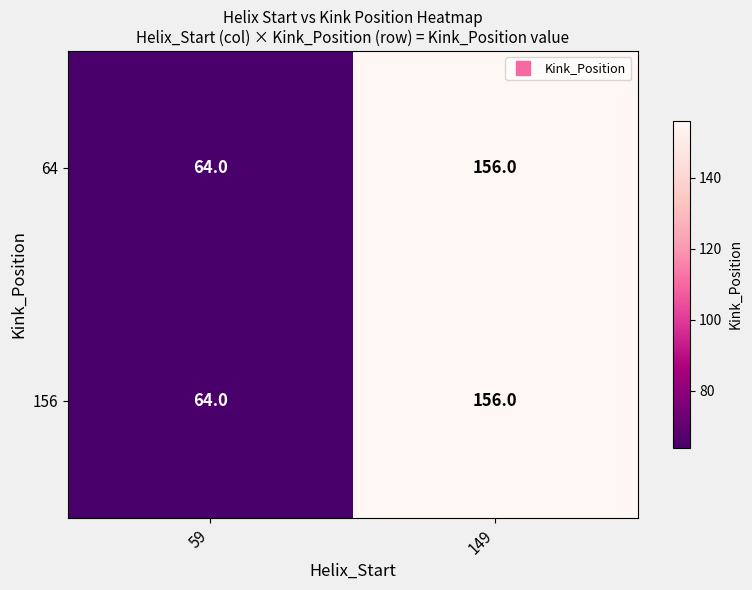

What is the difference between the maximum and minimum values in the 156 series?

92